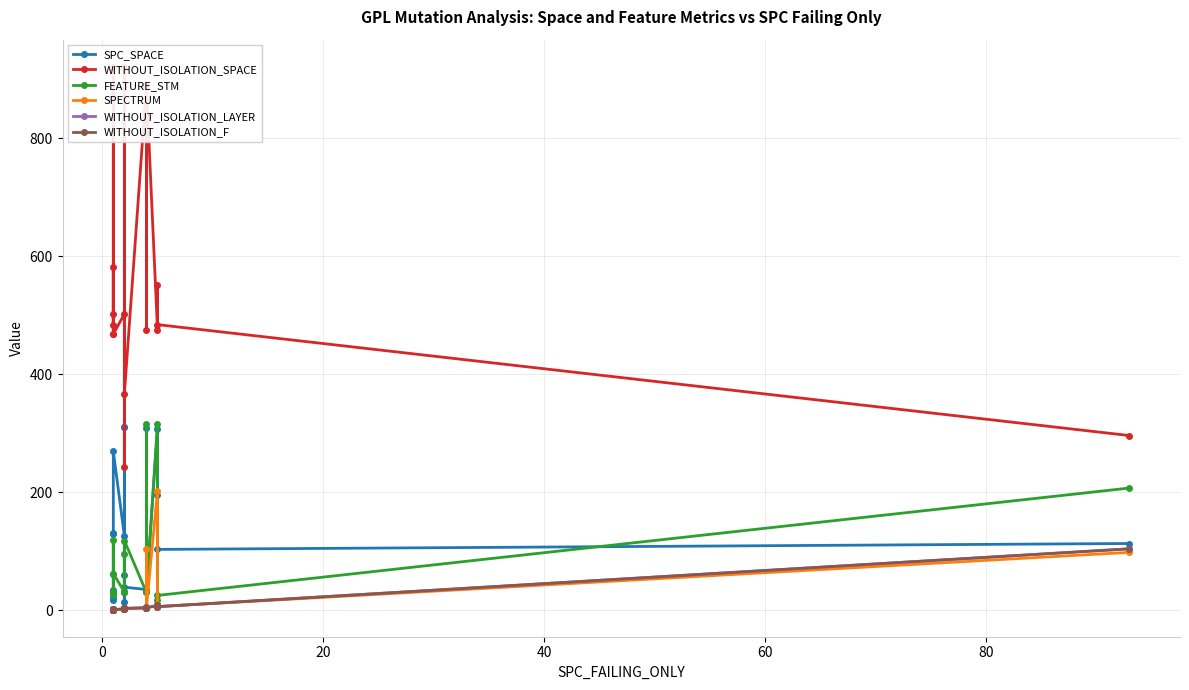

What is the difference between the second highest and second lowest values in the WITHOUT_ISOLATION_F series?

7